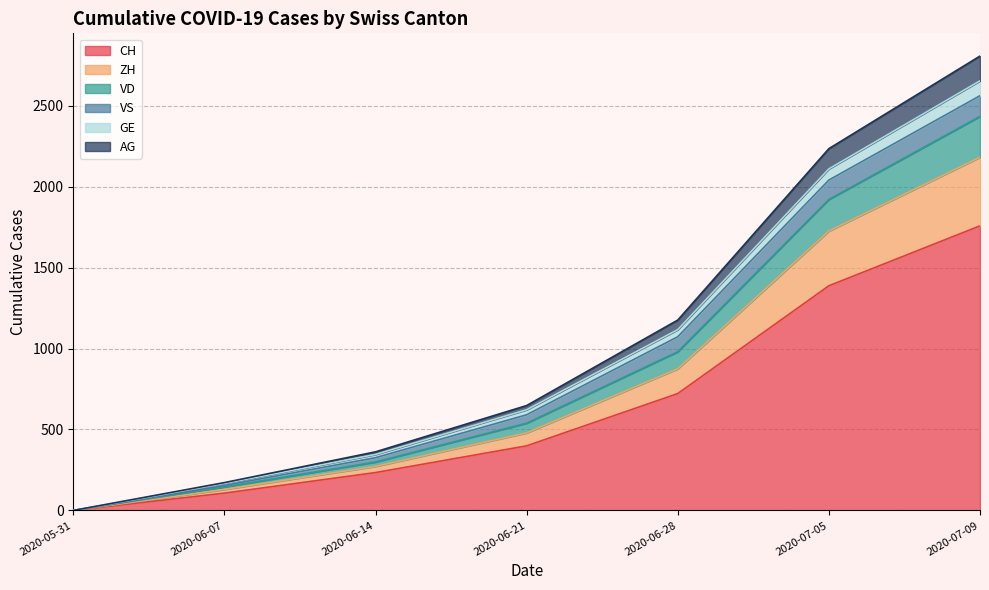

What is the value of the CH point at the 5th from the left?

722